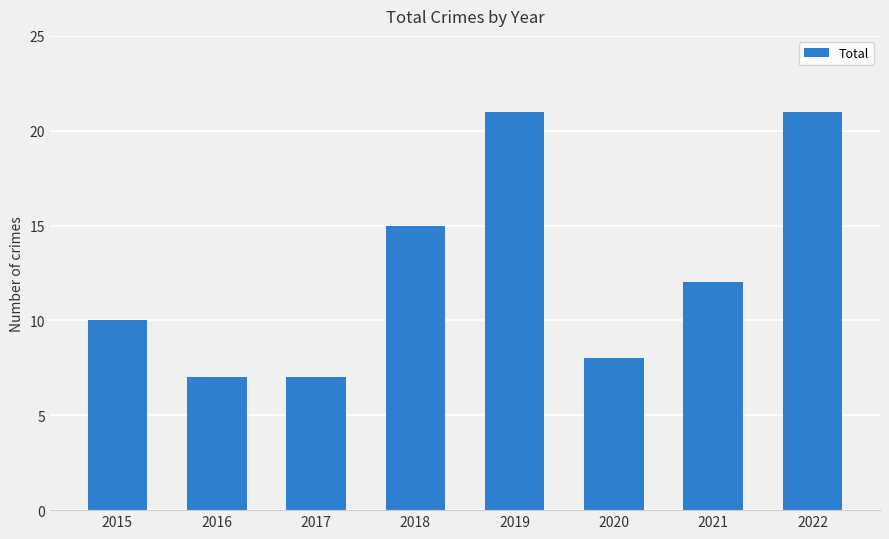

What is the difference between the maximum and minimum values?

14